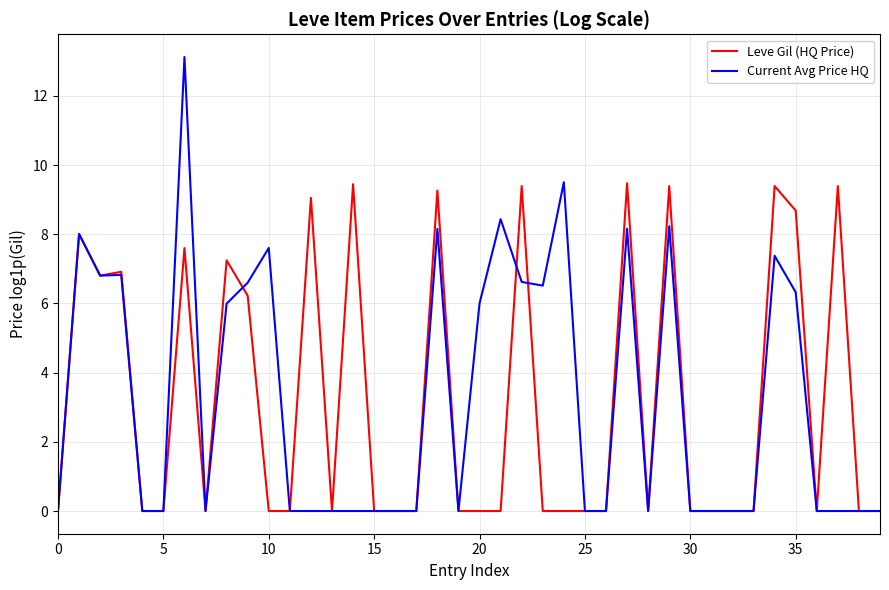

Rank the series by their maximum value, from lowest to highest.

Leve Gil (HQ Price), Current Avg Price HQ